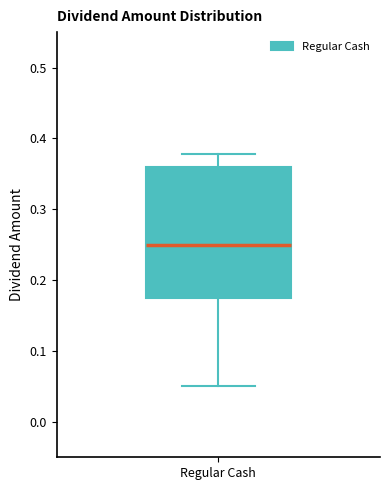

Read this box plot against the y-axis: the position of the median line, the range covered by the box, and the ends of both whiskers. The values are not printed on the chart, so give them approximately, as read against the axis.

median 0.25, box 0.18 to 0.36, whiskers 0.05 to 0.38